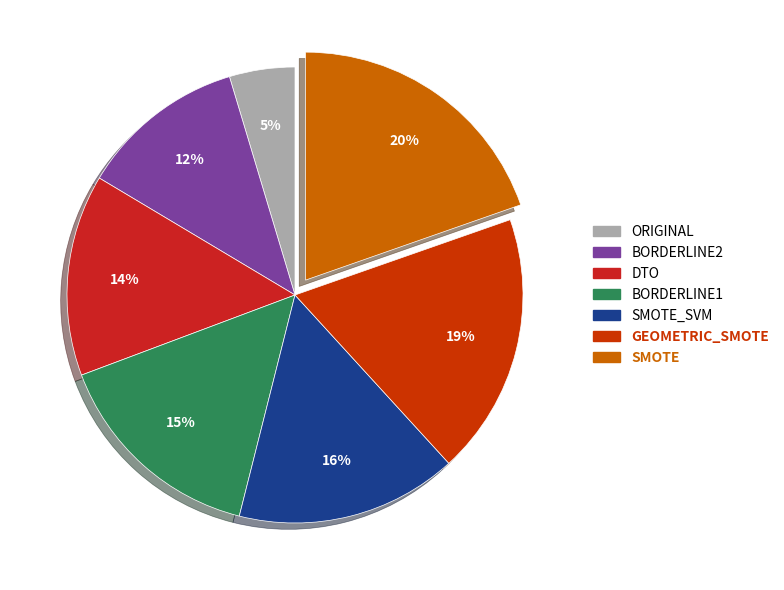

Is the sum of SMOTE and BORDERLINE1 greater than half?

No